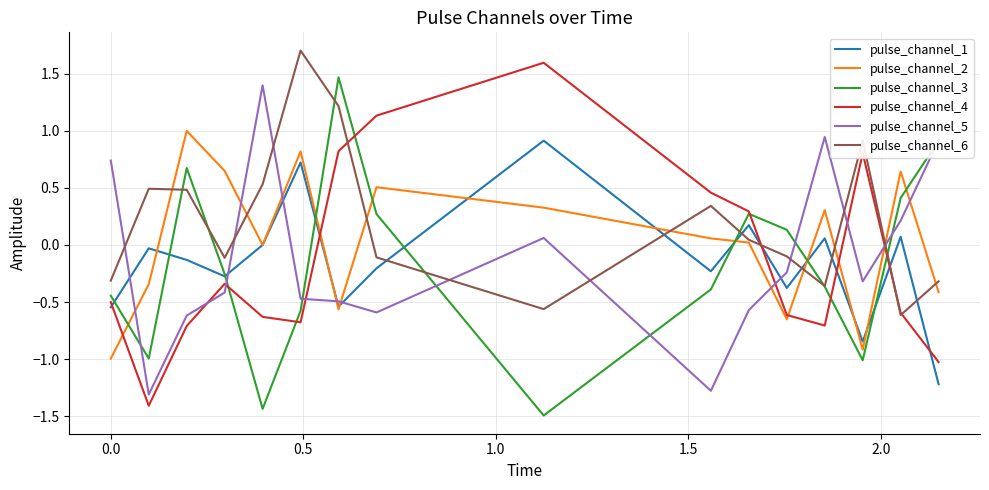

True or false: pulse_channel_5 and pulse_channel_1 intersect in this chart.

True